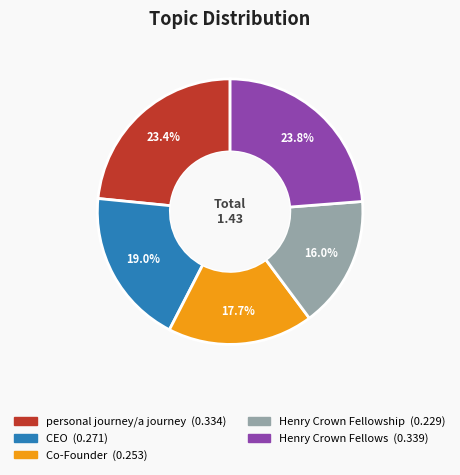

Does any single category account for the majority?

No